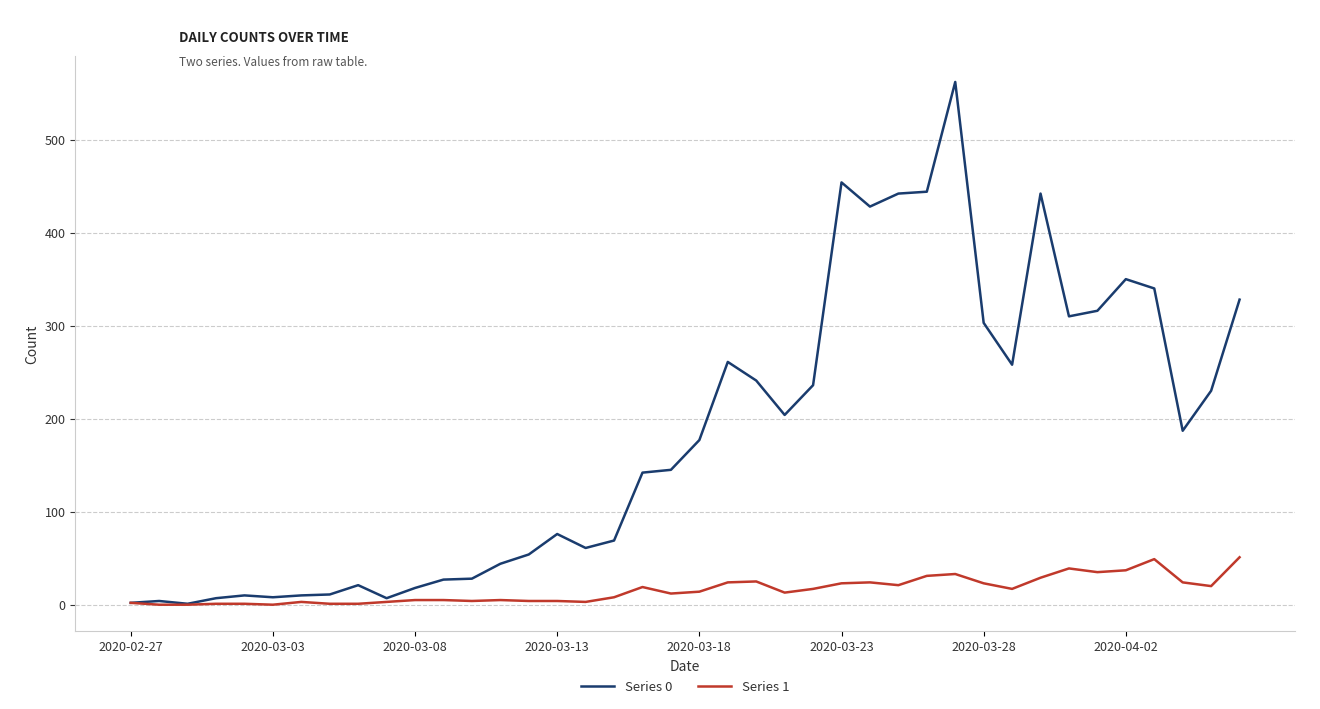

What is the difference between the maximum and minimum values in the Series 1 series?

51